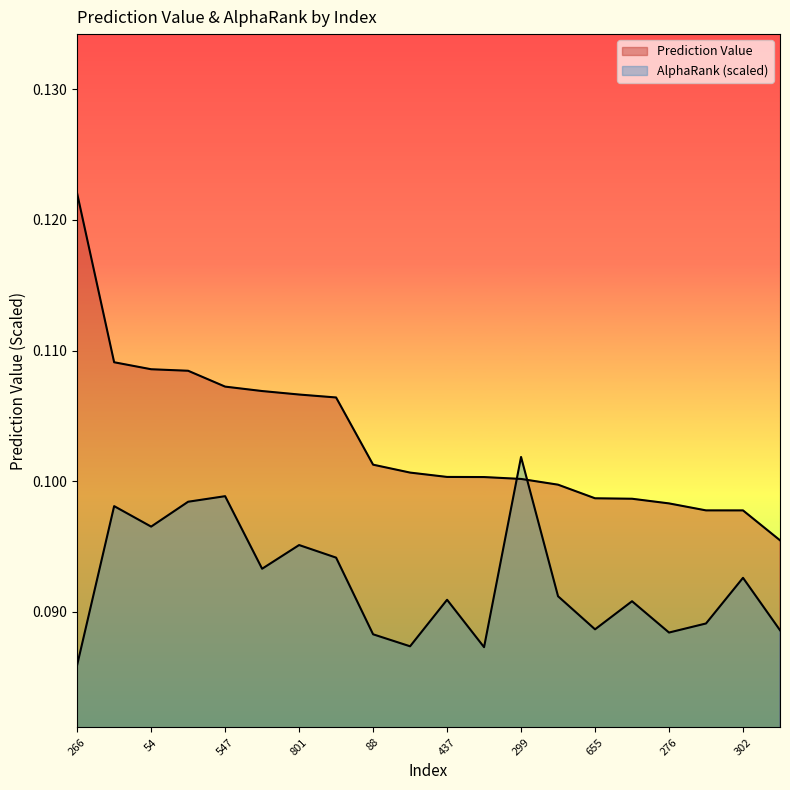

The value of AlphaRank at 302 is 0.1. True or false?

True